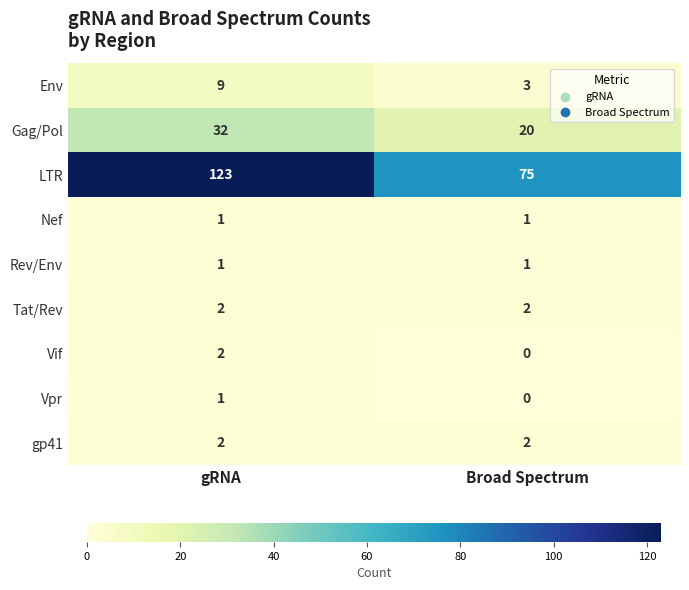

Which series has the largest total across all categories?

LTR